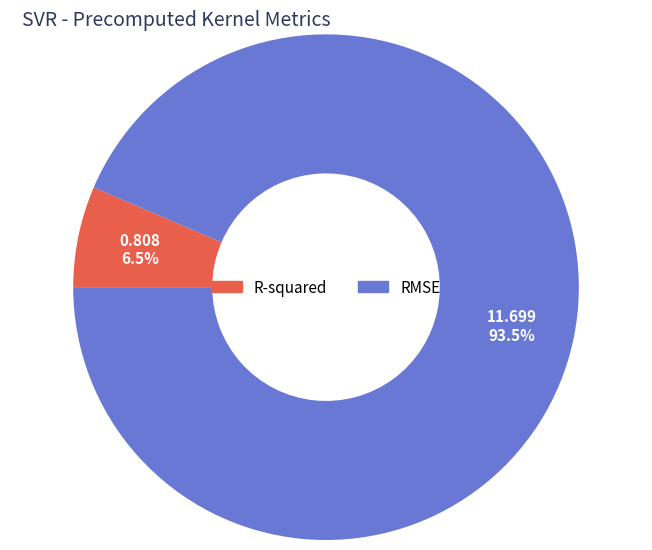

Combined, do RMSE and R-squared account for over 50%?

Yes